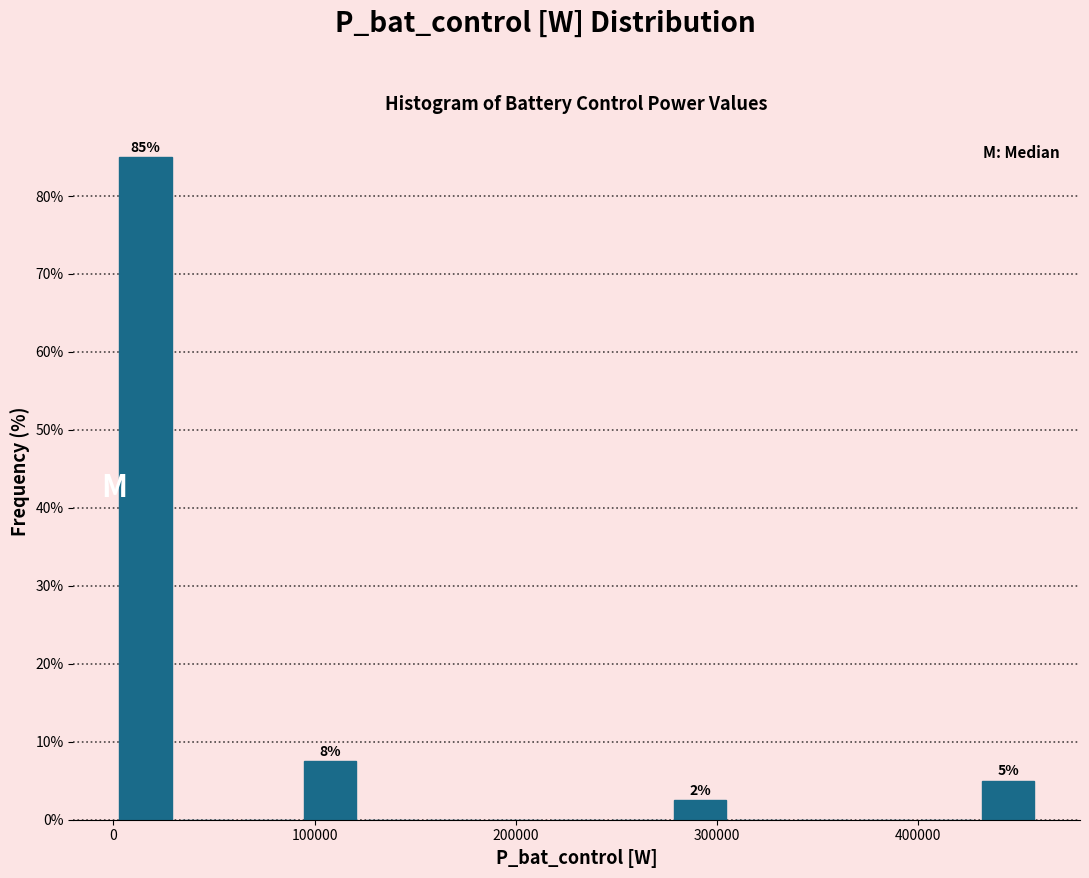

Around what value on the x-axis is the tallest bar? Give the approximate position of its centre, as read against the axis.

20000